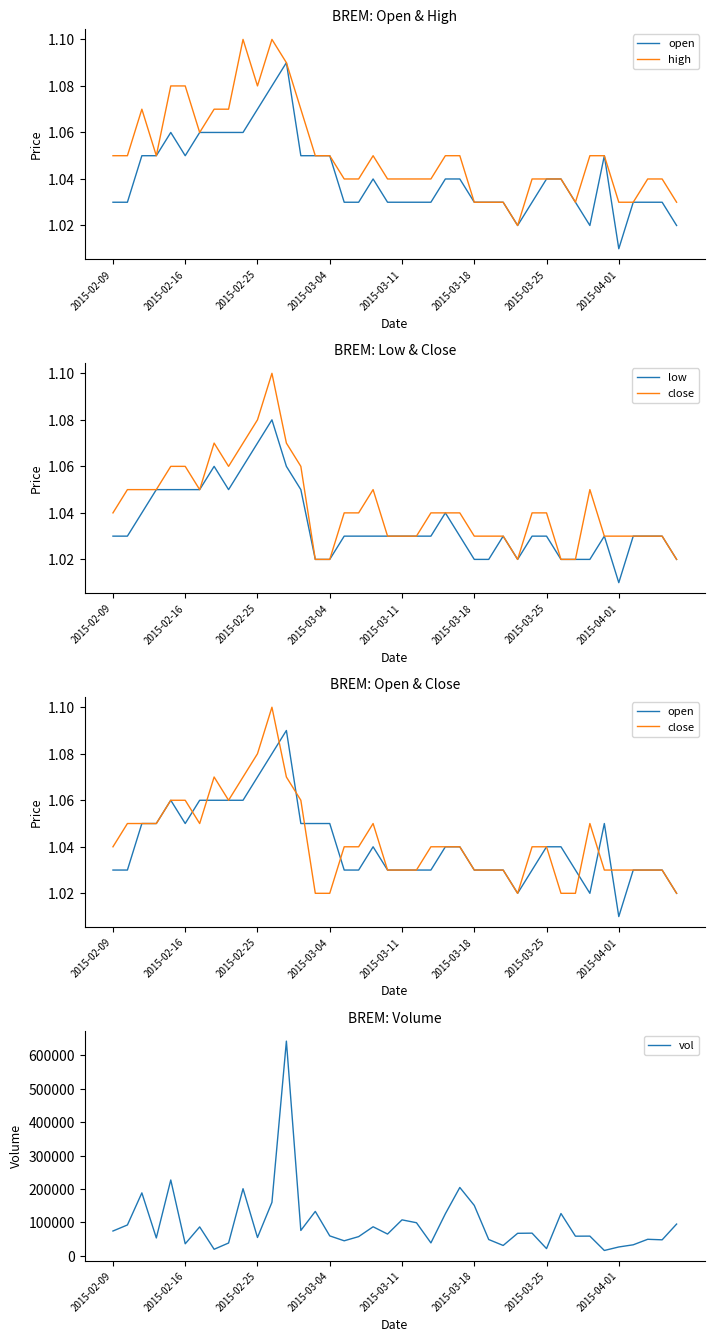

At how many categories does at least one series exceed 637519?

1